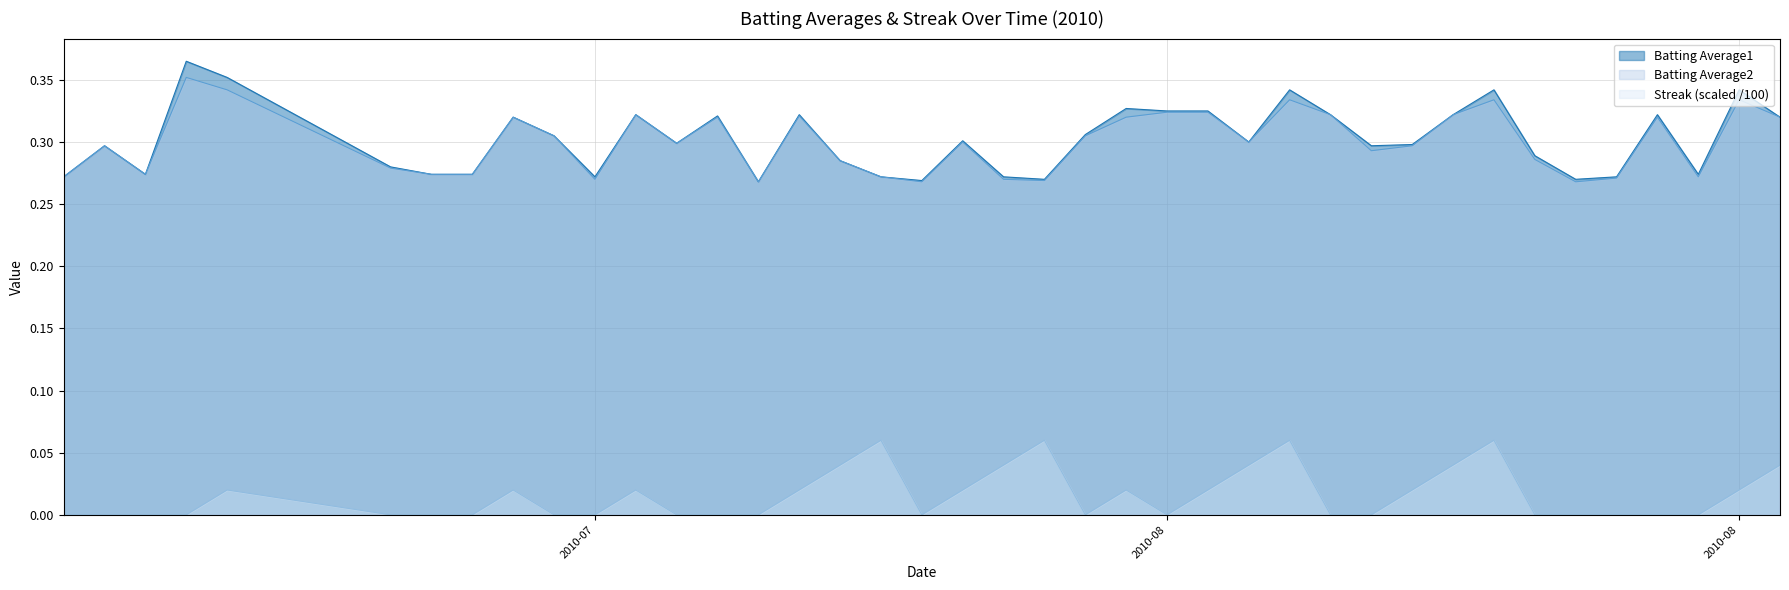

What is the spread (max minus min) of values at 2010-08-11?

0.3